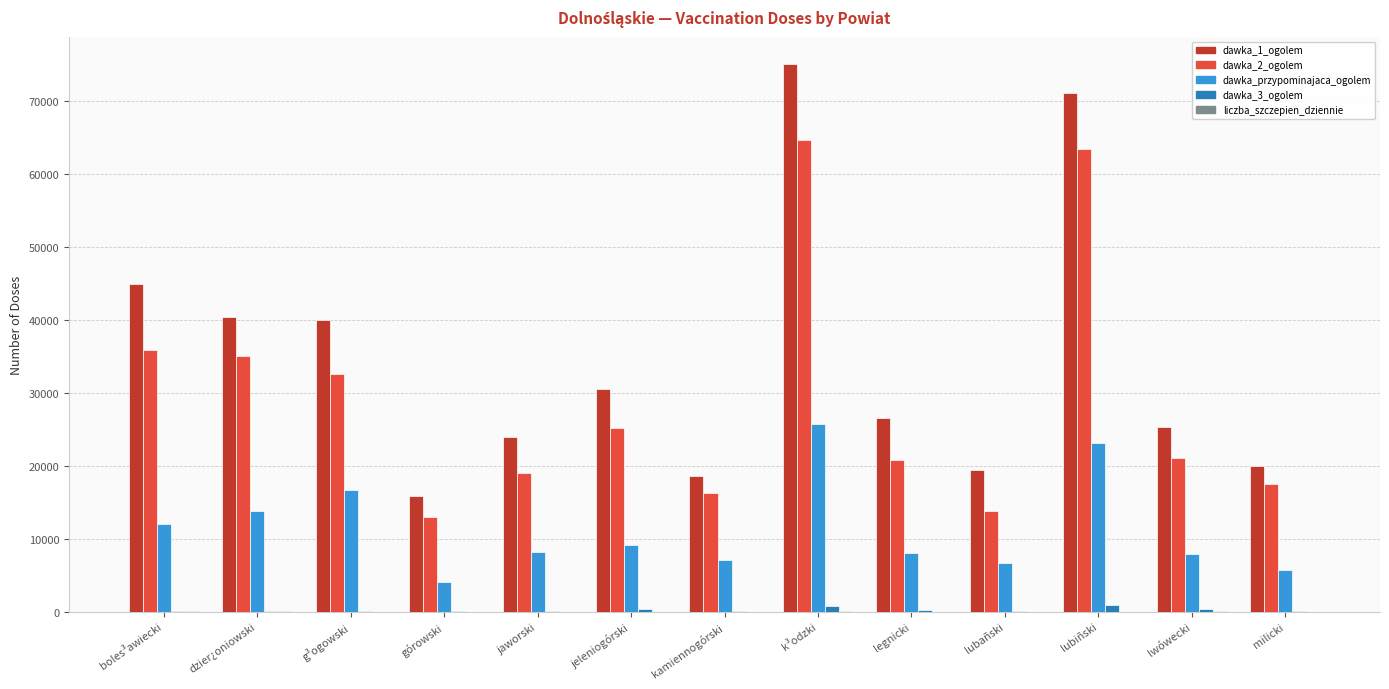

What is the total value across all series at legnicki?

55596